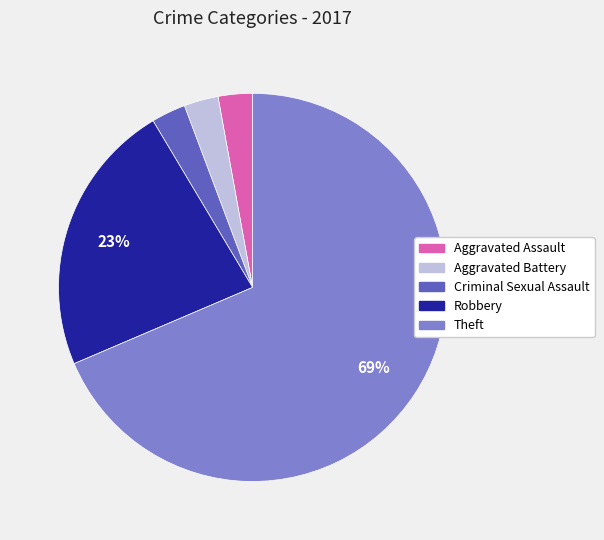

Which category accounts for the majority?

Theft